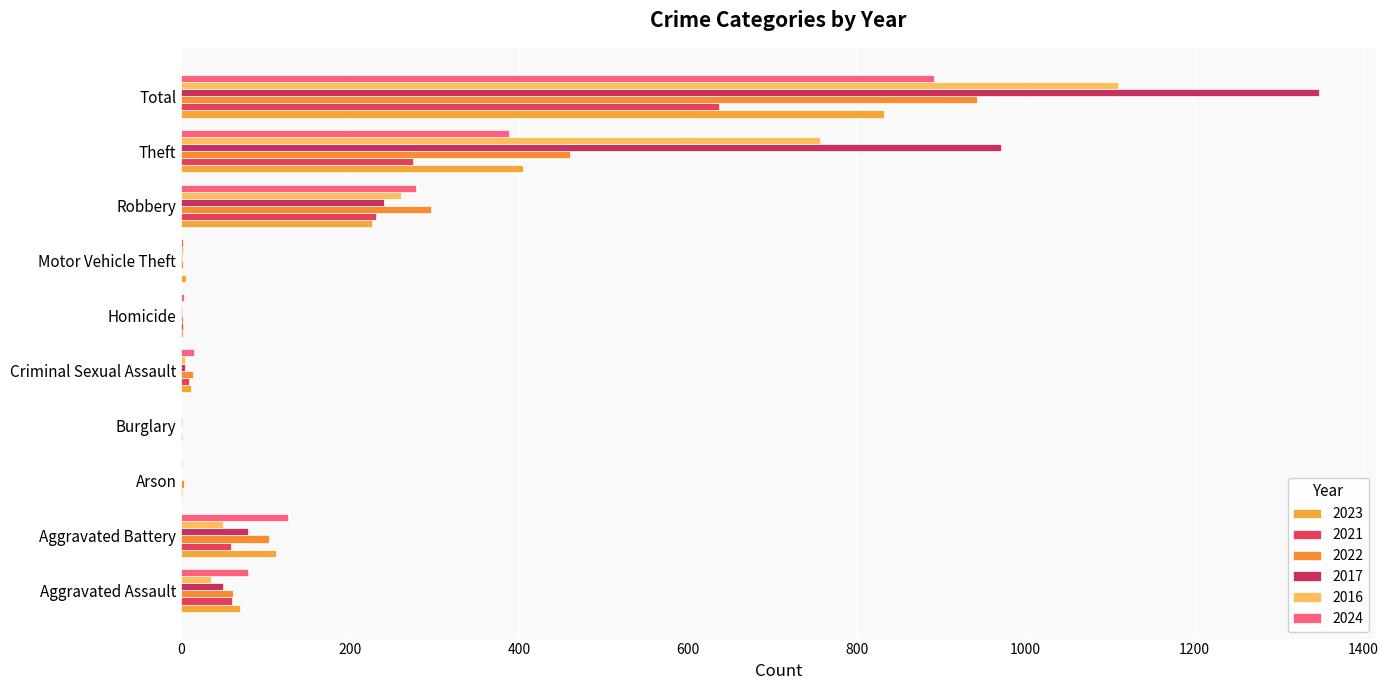

How many categories are shown in the chart?

10